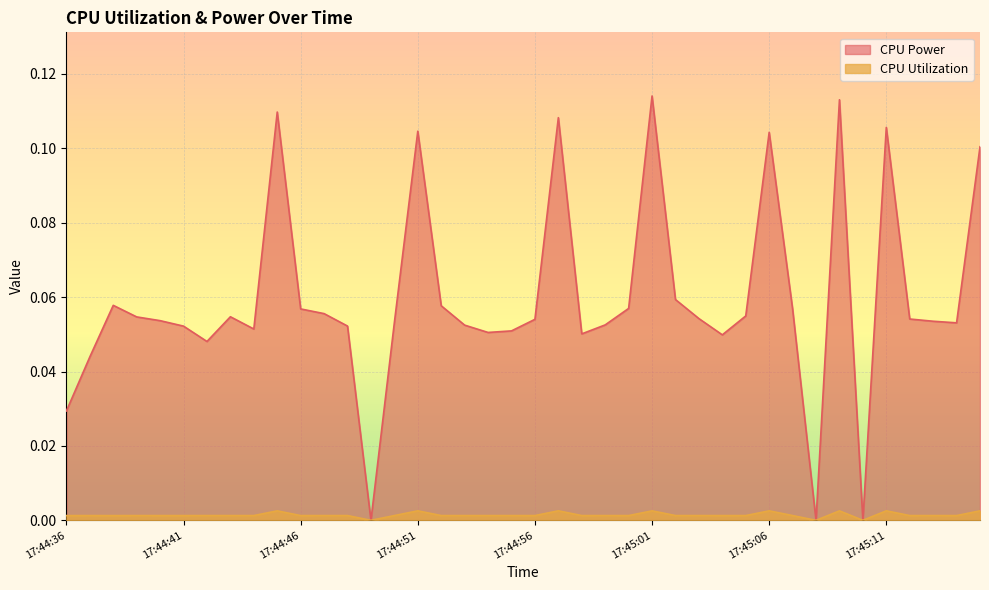

True or false: CPU Utilization has more than 0 interior local peaks.

True